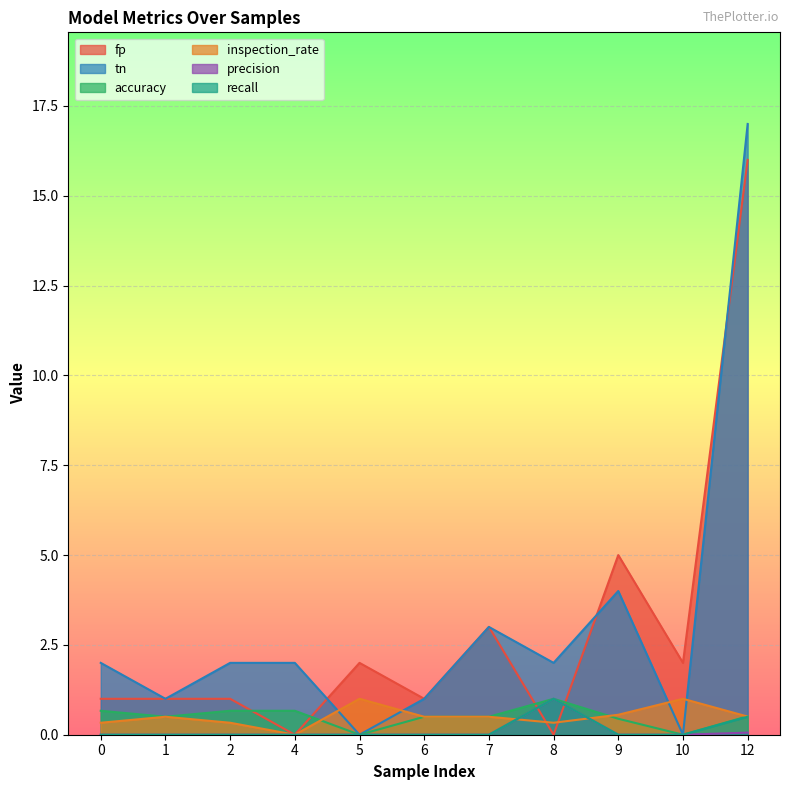

Reading left to right, extract all data points from this chart.

fp: 0=1.0	1=1.0	2=1.0	4=0.0	5=2.0	6=1.0	7=3.0	8=0.0	9=5.0	10=2.0	12=16.0
tn: 0=2.0	1=1.0	2=2.0	4=2.0	5=0.0	6=1.0	7=3.0	8=2.0	9=4.0	10=0.0	12=17.0
accuracy: 0=0.7	1=0.5	2=0.7	4=0.7	5=0.0	6=0.5	7=0.5	8=1.0	9=0.4	10=0.0	12=0.5
inspection_rate: 0=0.3	1=0.5	2=0.3	4=0.0	5=1.0	6=0.5	7=0.5	8=0.3	9=0.6	10=1.0	12=0.5
precision: 0=0.0	1=0.0	2=0.0	4=0.0	5=0.0	6=0.0	7=0.0	8=1.0	9=0.0	10=0.0	12=0.1
recall: 0=0.0	1=0.0	2=0.0	4=0.0	5=0.0	6=0.0	7=0.0	8=1.0	9=0.0	10=0.0	12=0.5